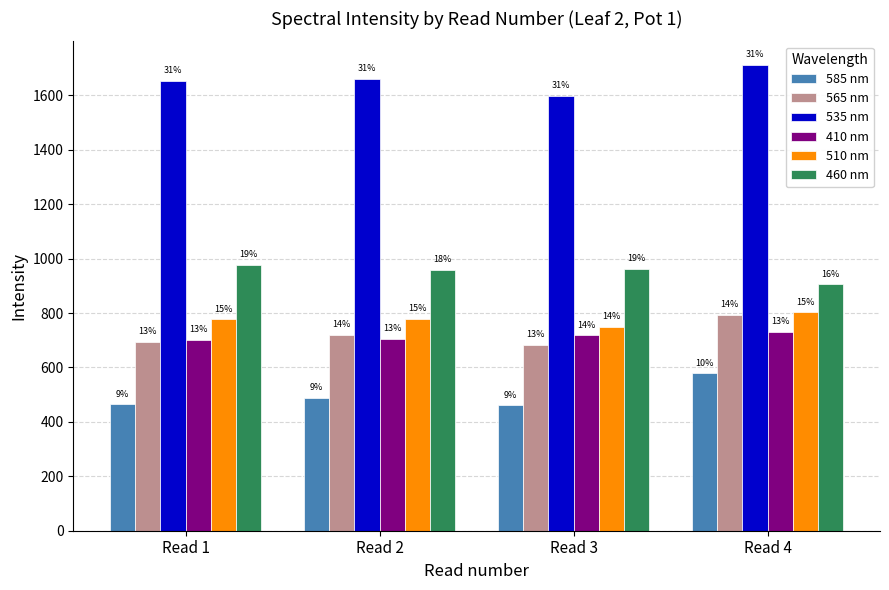

Is it true that 410 nm equals 705.4 at Read 2?

True